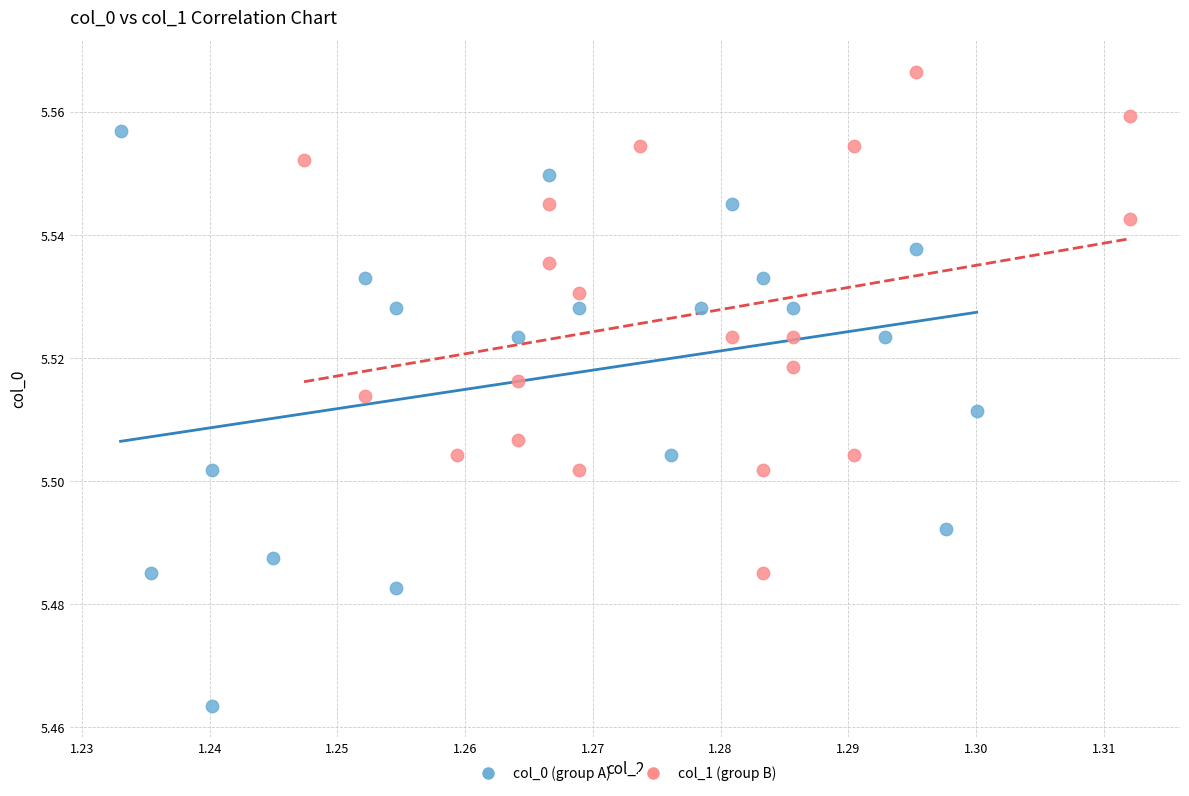

Which series reaches the minimum Y coordinate?

col_0 (group A)